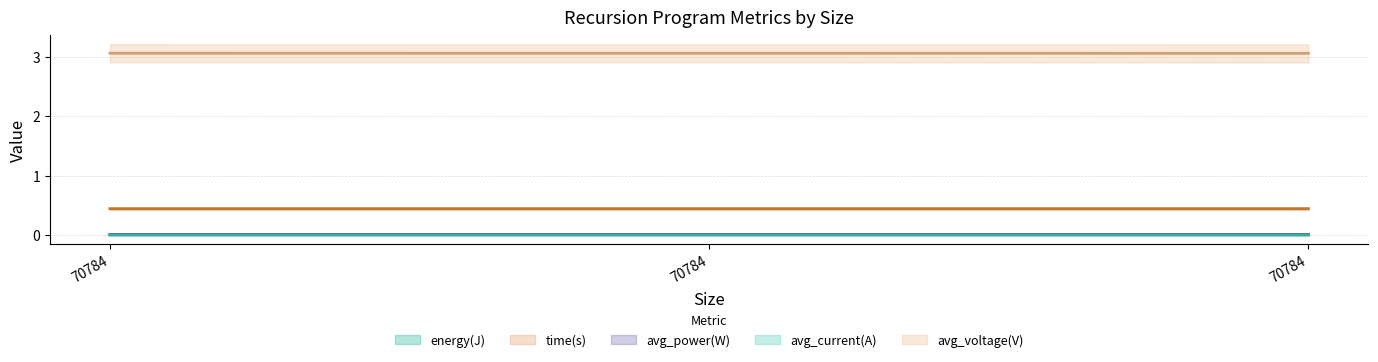

List the series in order of their peak value, lowest first.

avg_current(A), energy(J), avg_power(W), time(s), avg_voltage(V)